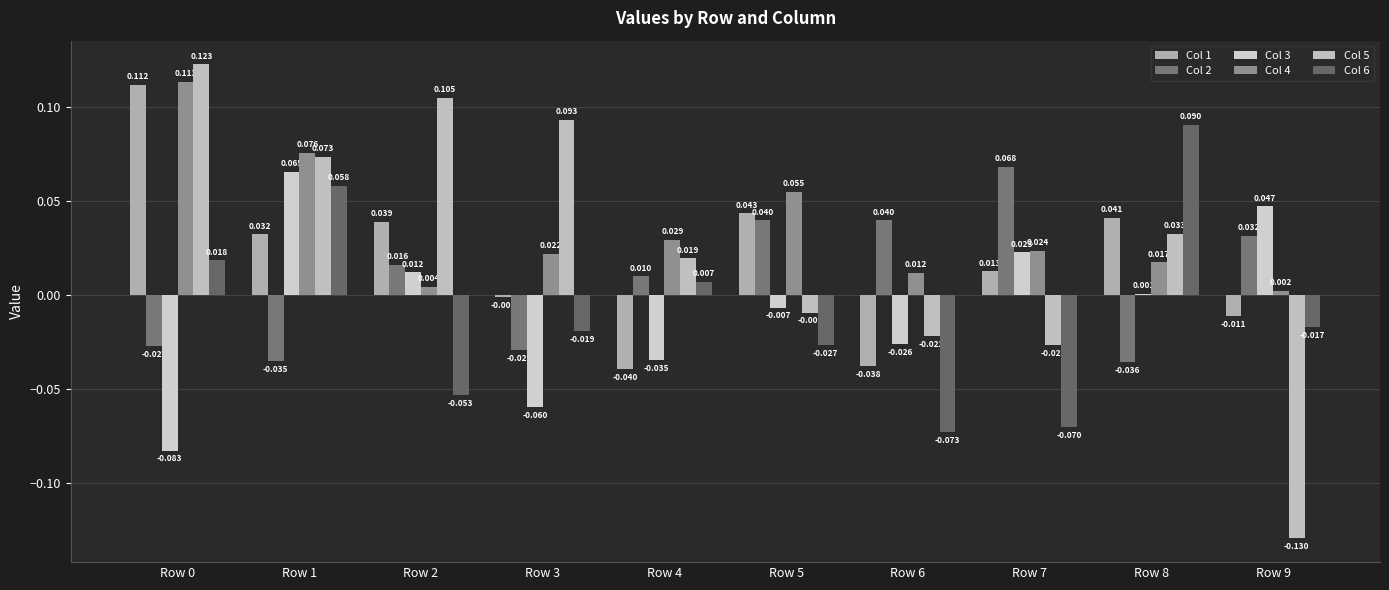

At Row 3, list the series in order from smallest to largest.

Col 3, Col 2, Col 6, Col 1, Col 4, Col 5